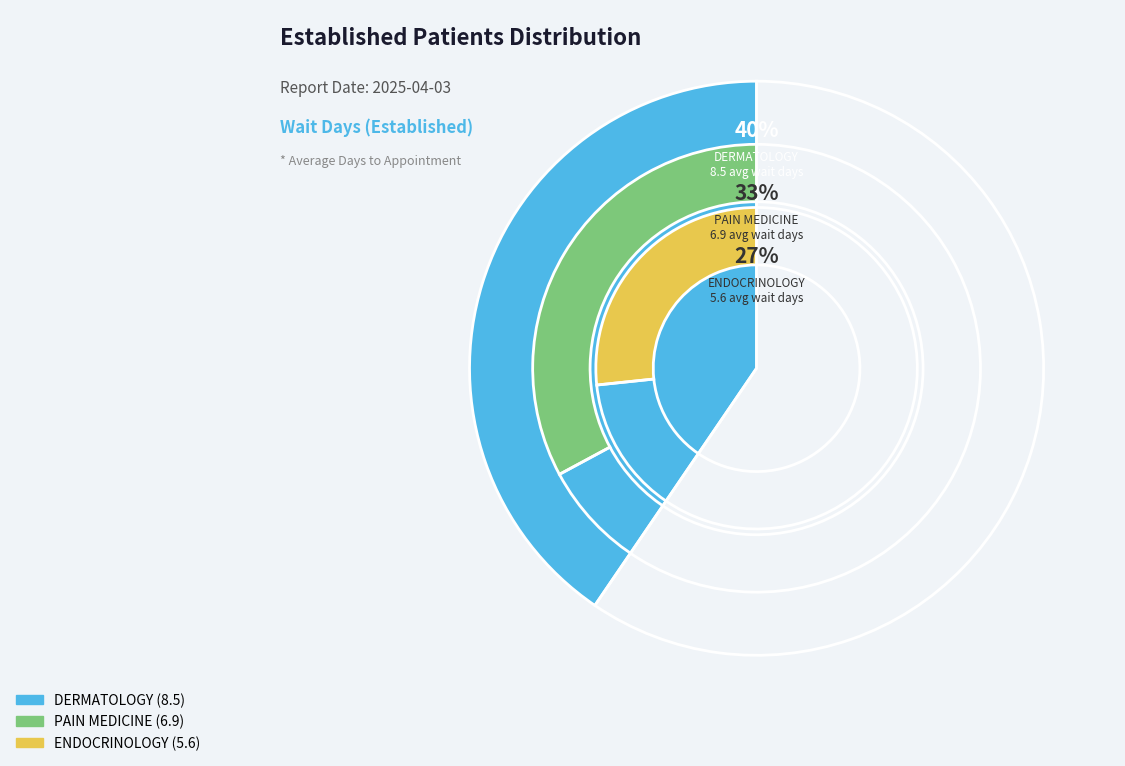

What is the total percentage of ENDOCRINOLOGY and DERMATOLOGY?

67.1%